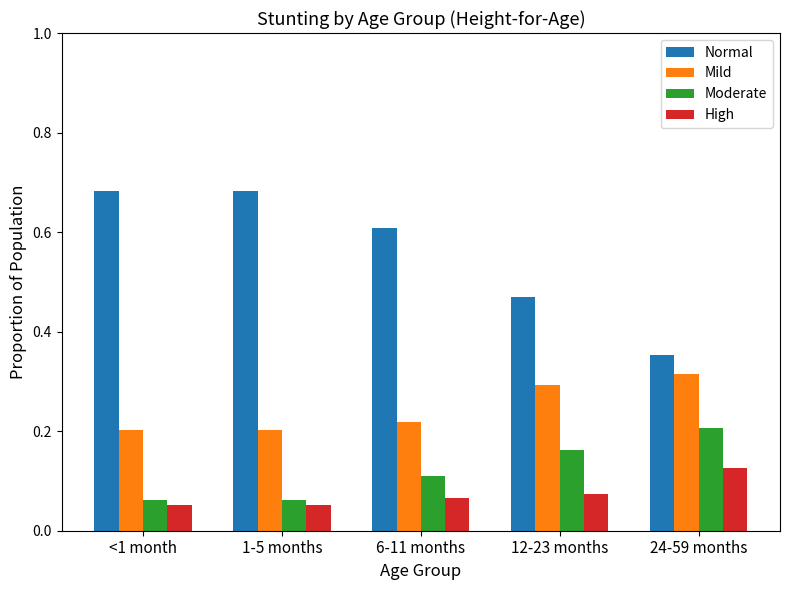

What is the sum of the Normal values at 1-5 months and 24-59 months?

1.0